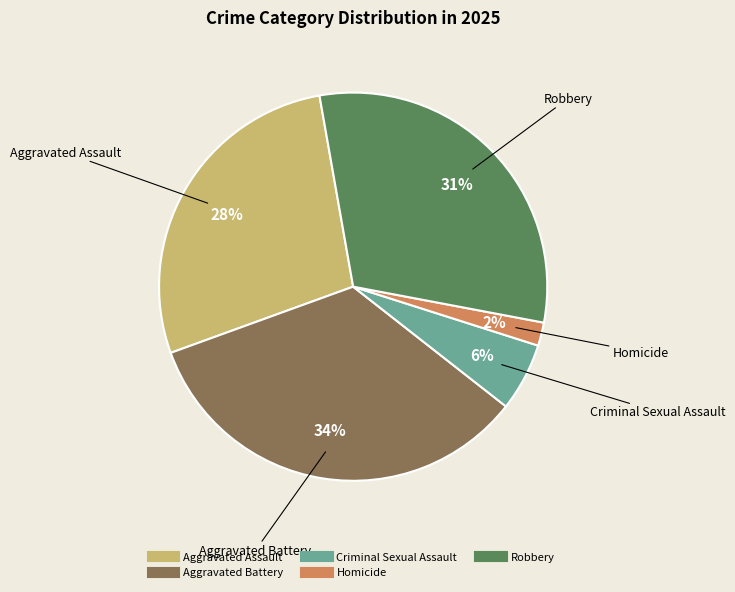

To the nearest percent, what is the average slice percentage?

20%